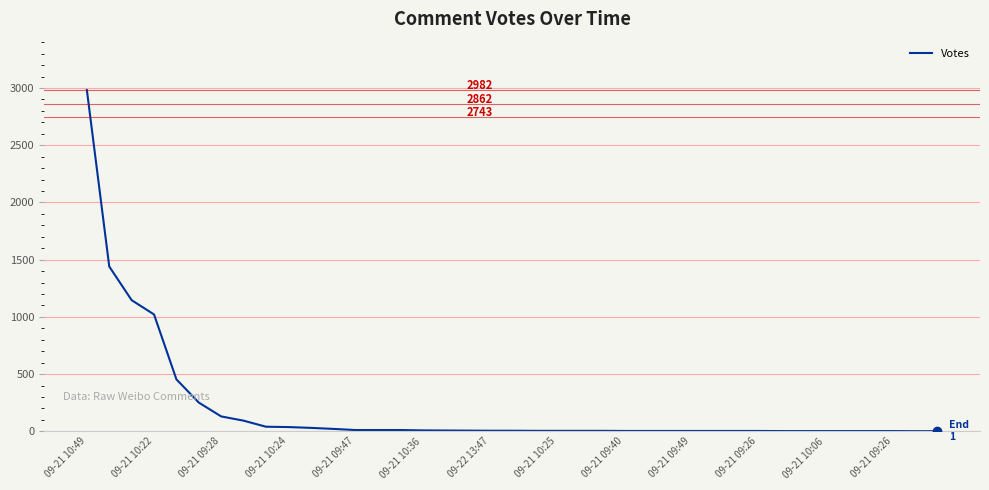

What is the greatest value displayed?

2982